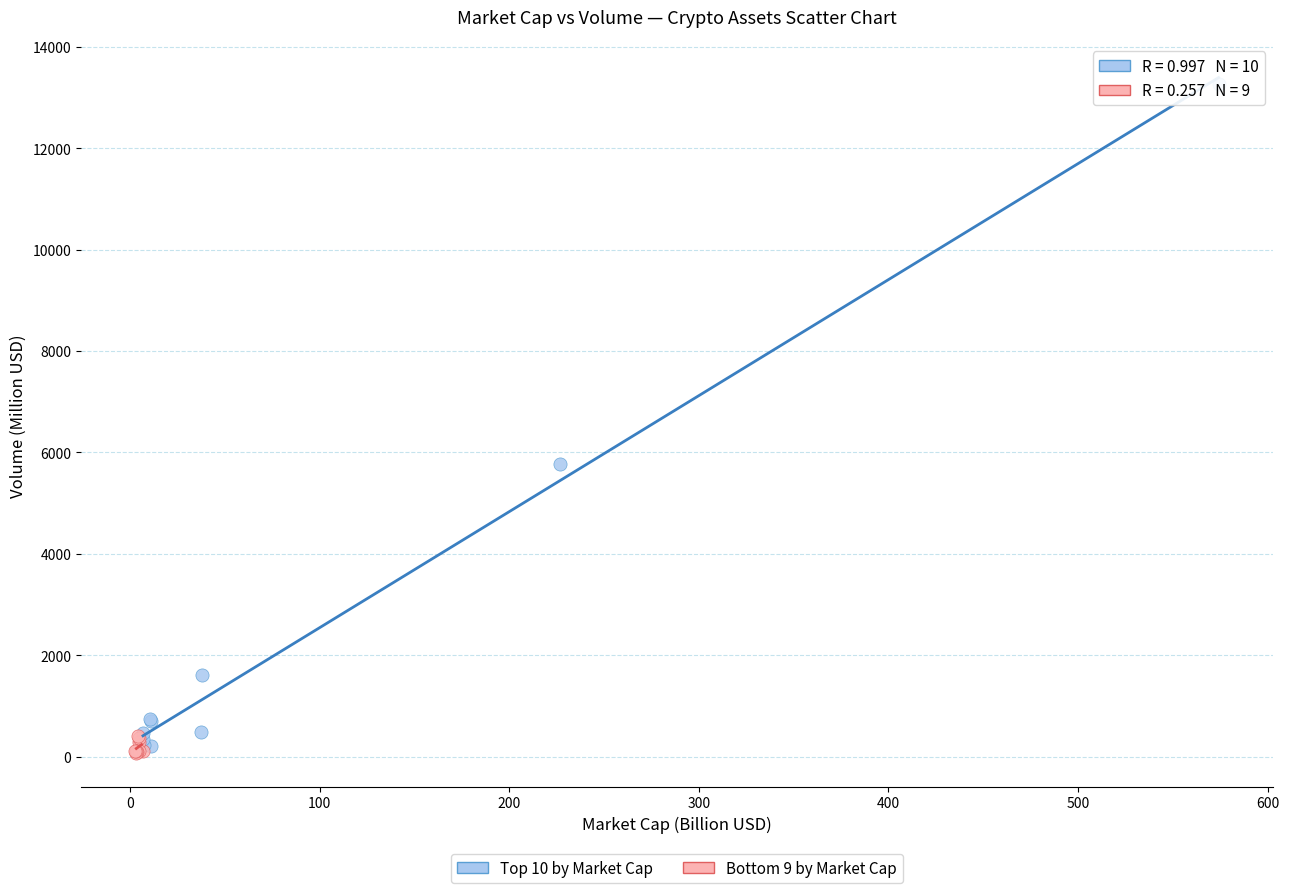

Which series contains the lowest Y value?

Bottom 9 by Market Cap